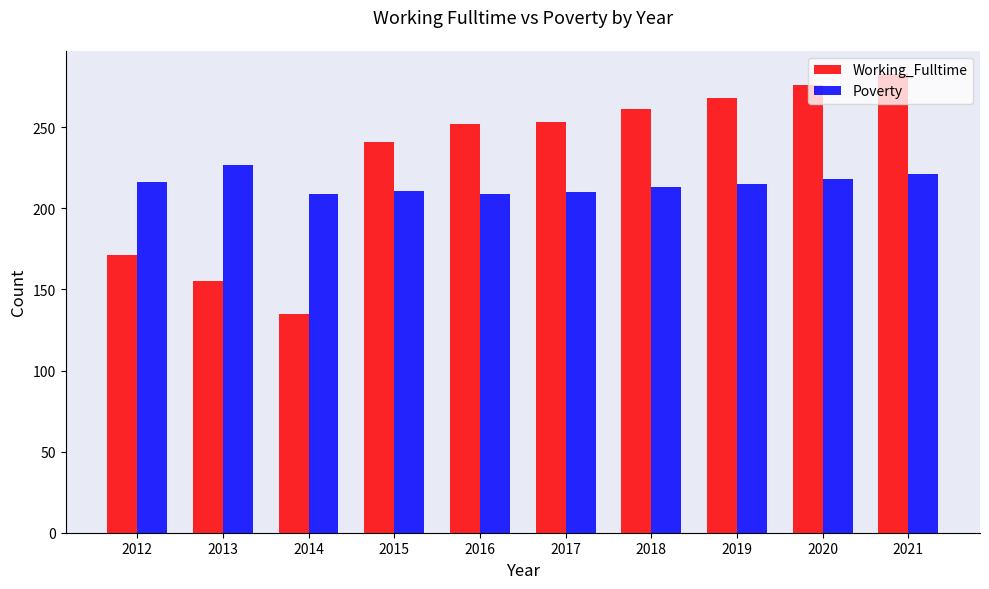

At which label does Poverty first exceed 215?

2012